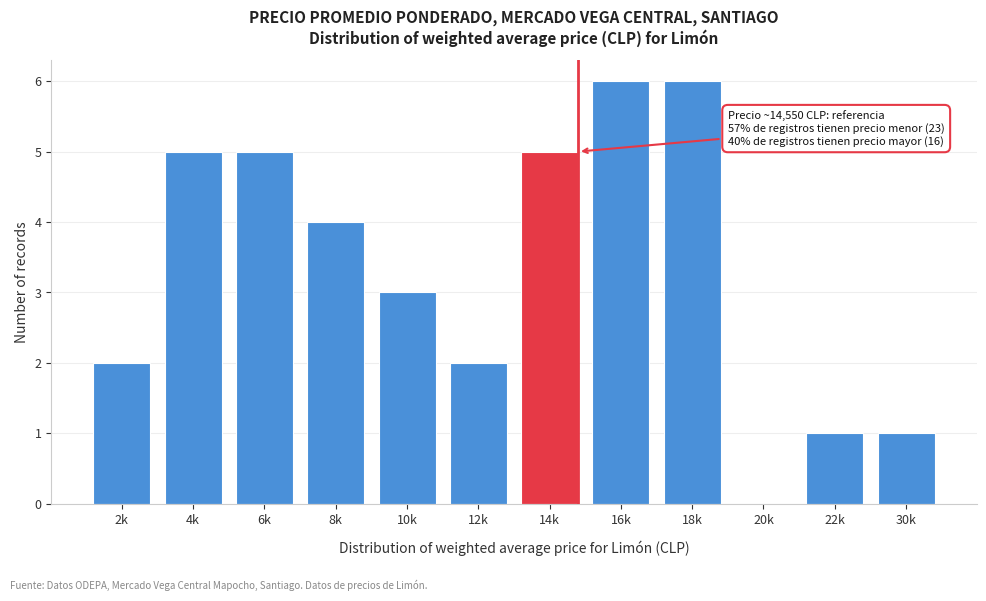

Reading left to right, list all the values displayed in this chart.

2k=2	4k=5	6k=5	8k=4	10k=3	12k=2	14k=5	16k=6	18k=6	20k=0	22k=1	30k=1